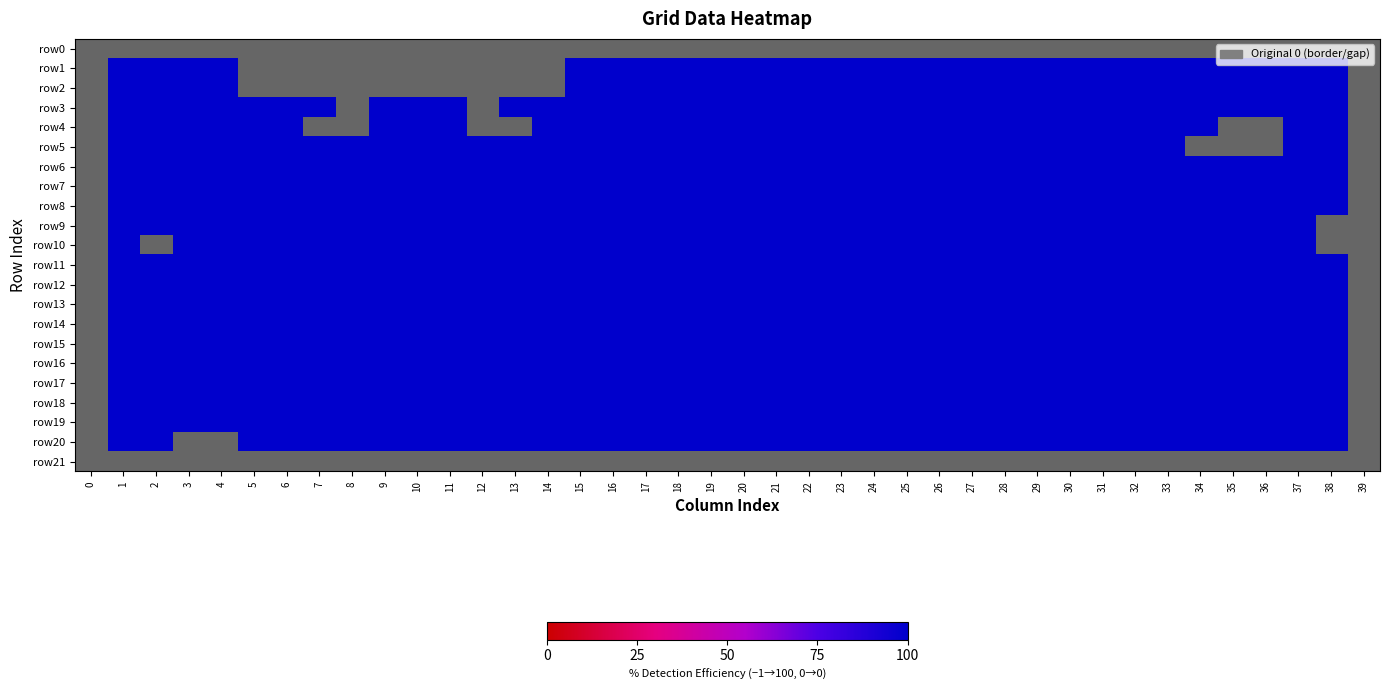

How many distinct data groups are displayed?

22